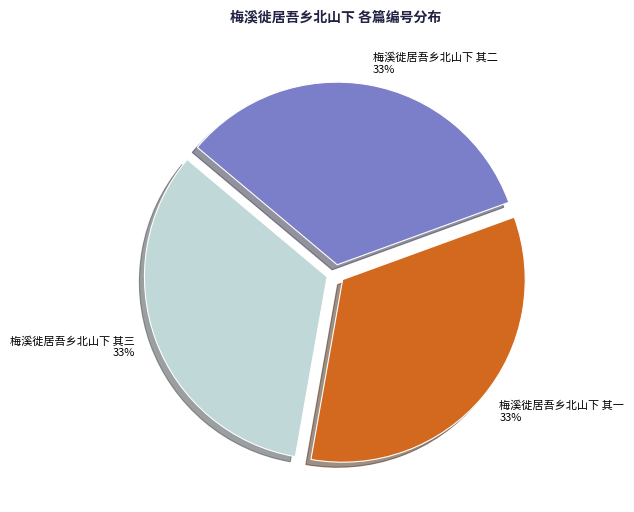

To the nearest percent, what portion does 梅溪徙居吾乡北山下 其一 represent?

33%